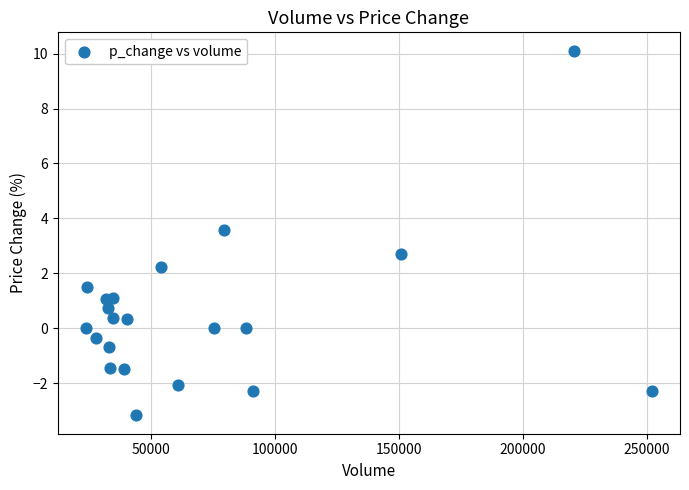

What is the range of X values (max minus min)?

228116.4